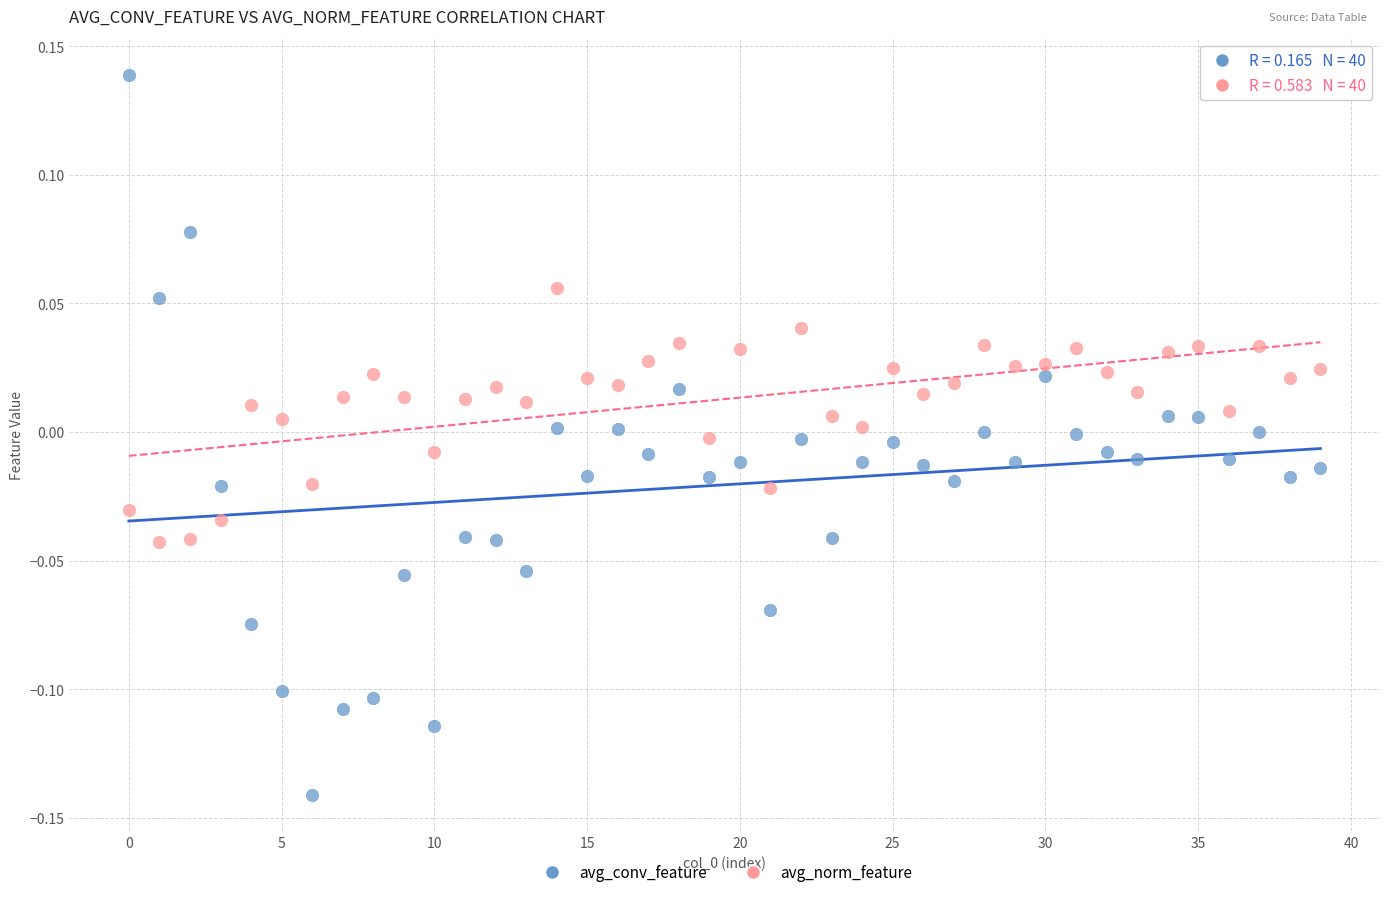

Which series contains the lowest Y value?

avg_conv_feature